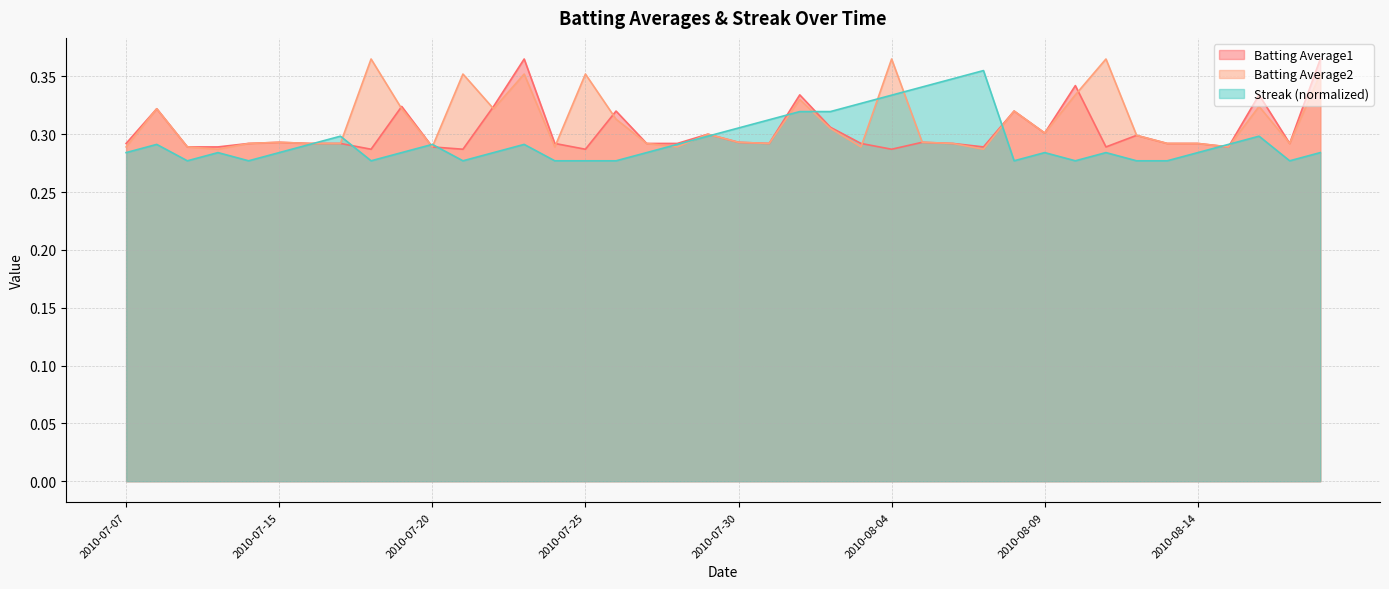

Which series has the largest range (max minus min)?

Batting Average1